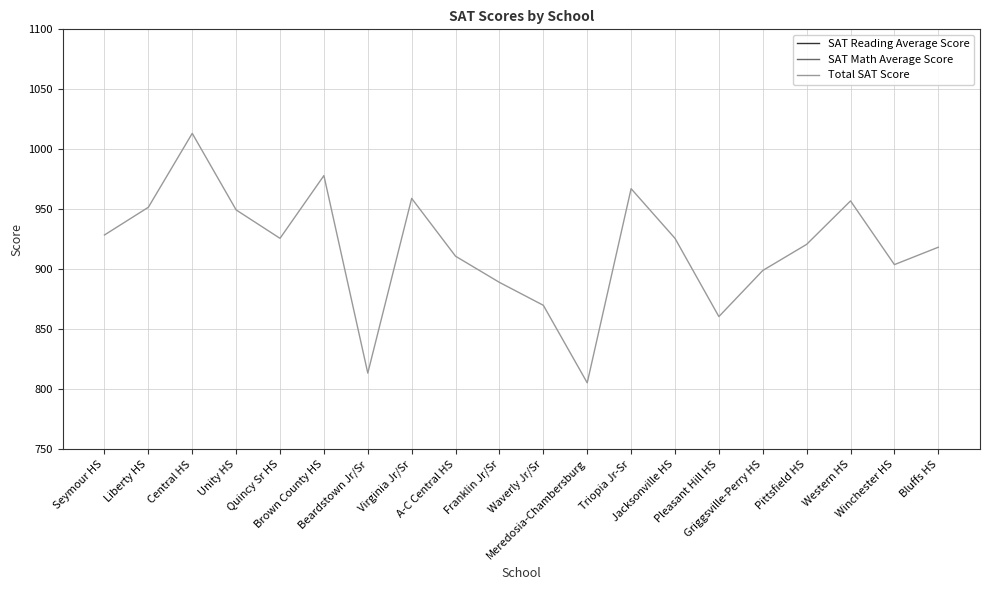

What is the difference between the maximum and minimum values in the SAT Reading Average Score series?

89.5